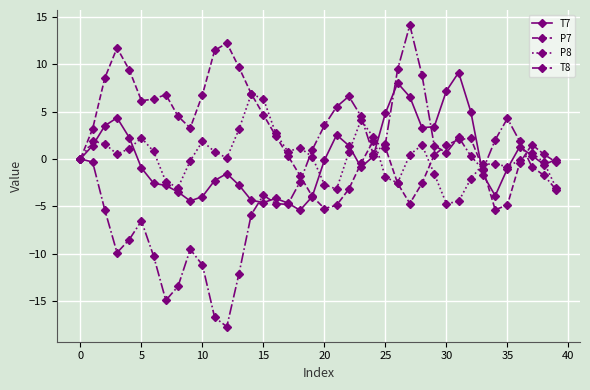

What is the highest value of the T7 series?

9.1